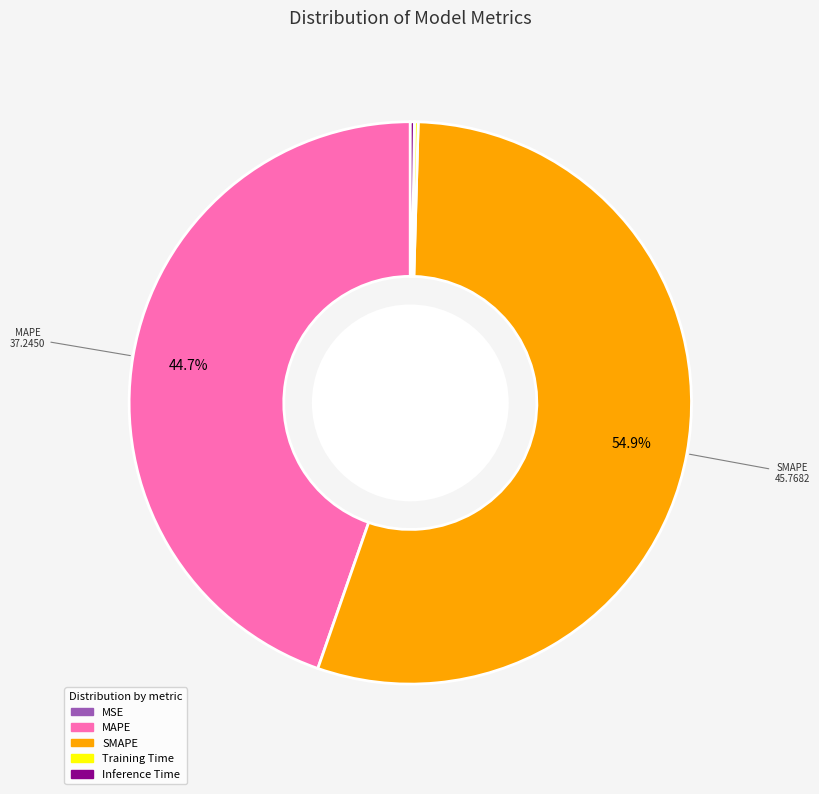

Which slice is the largest?

SMAPE